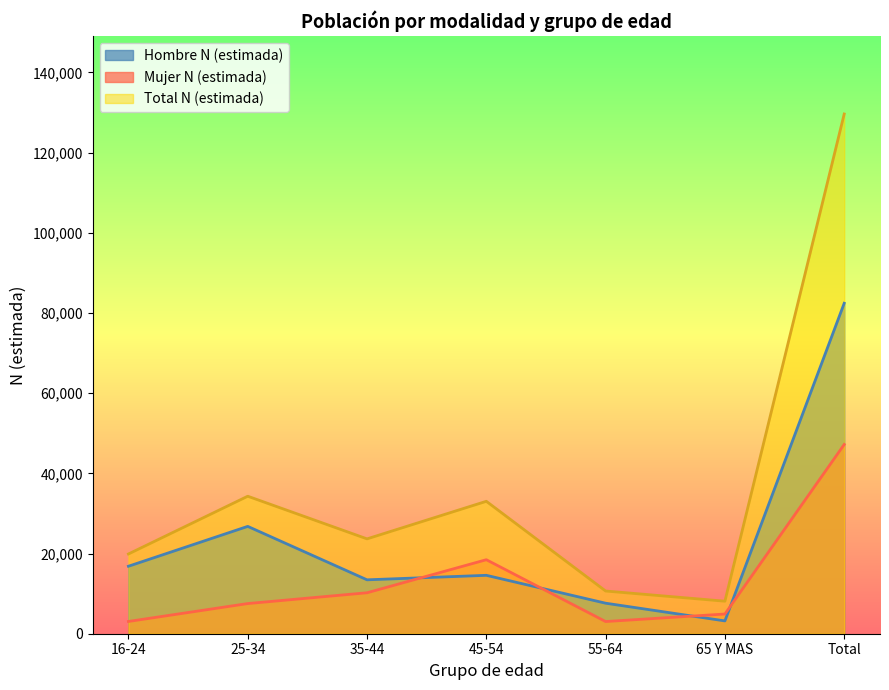

True or false: Total N (estimada) has a value of 19887 at 16-24.

True